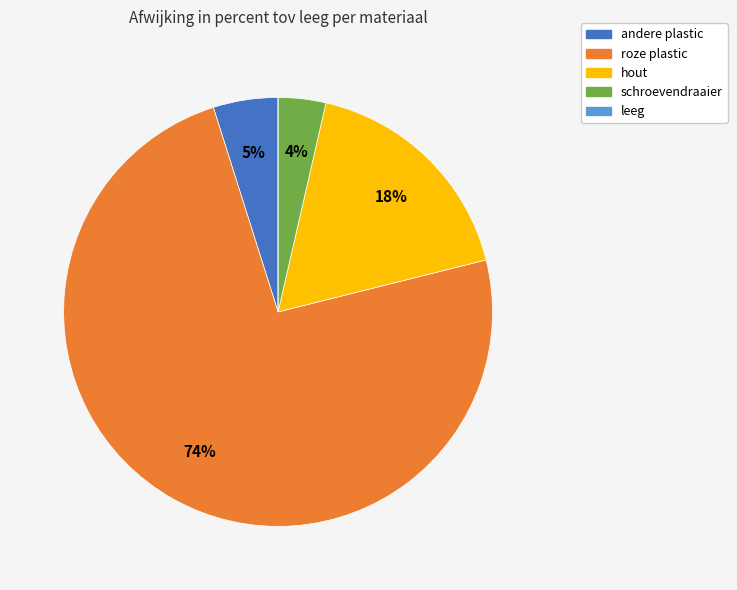

Does any single category account for the majority?

Yes